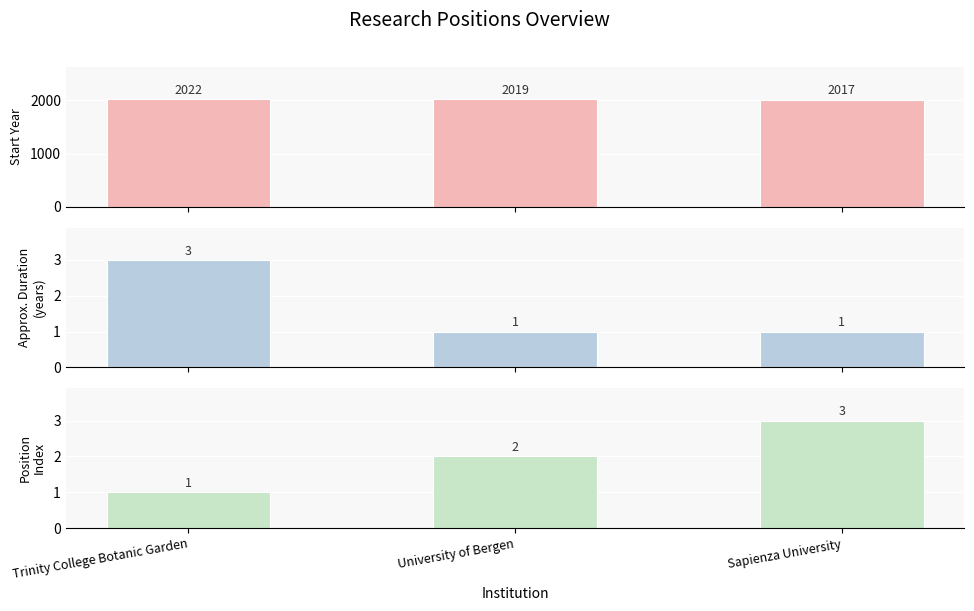

What is the value of the Position
Index bar at the 2nd from the left?

2